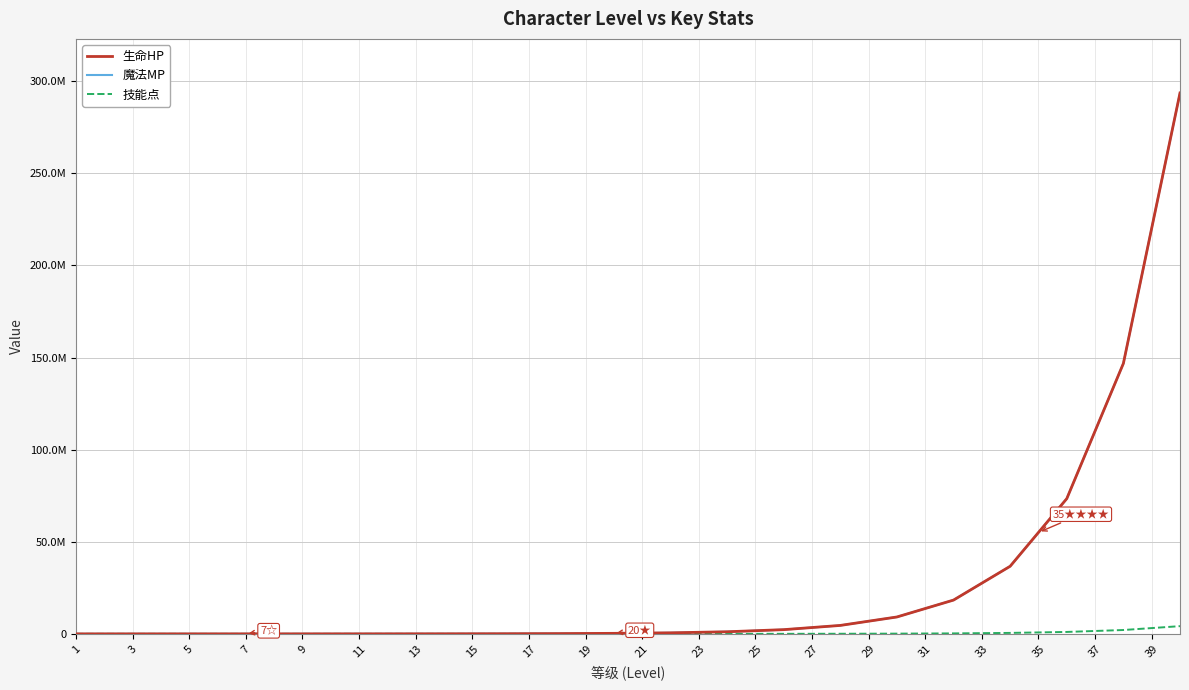

Does the chart display data point markers on the line(s)?

No